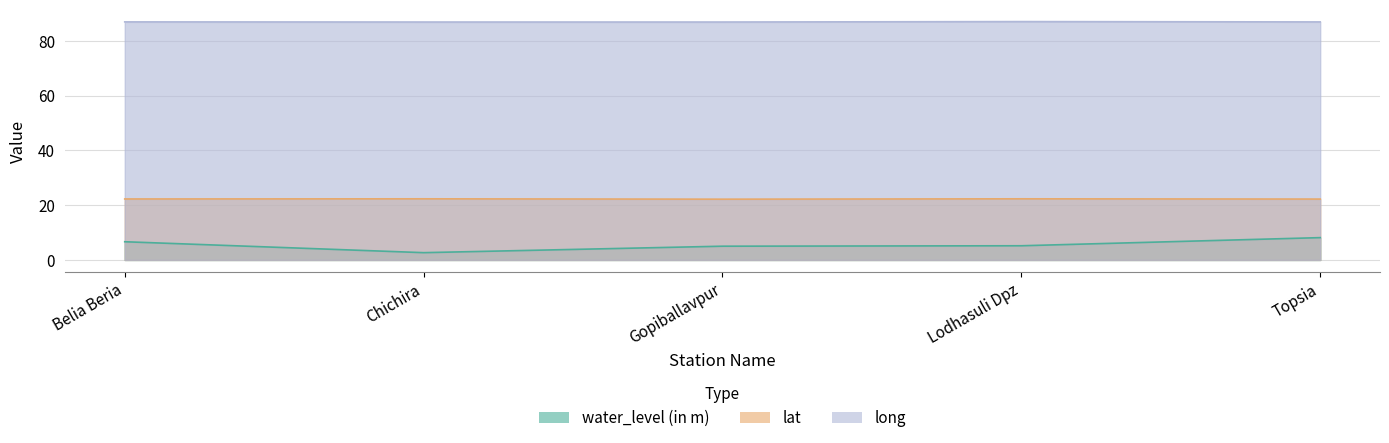

What is the difference between the second highest and minimum values in the lat series?

0.1